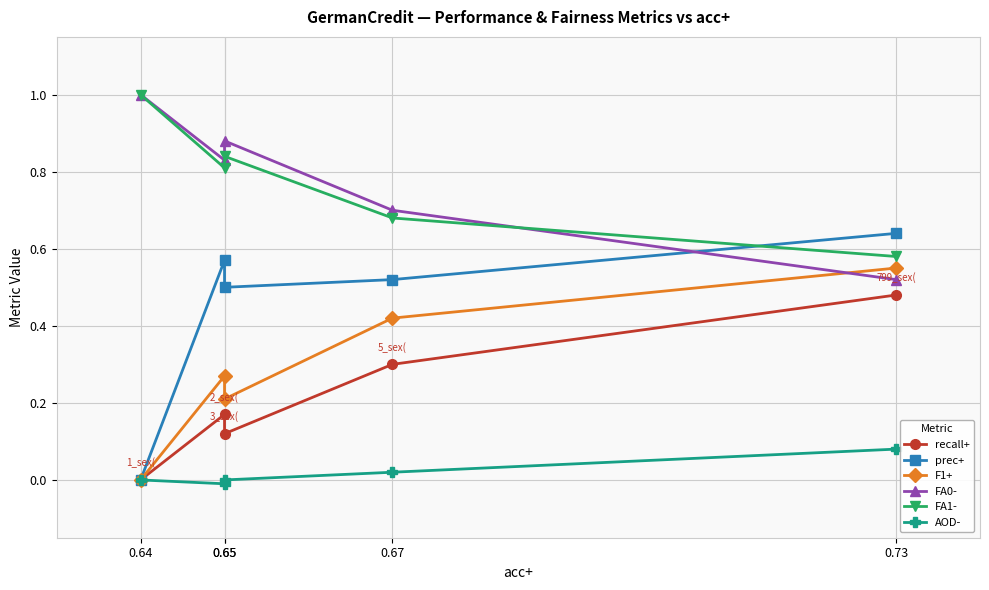

What is the difference between the highest and lowest values at 0.67?

0.7